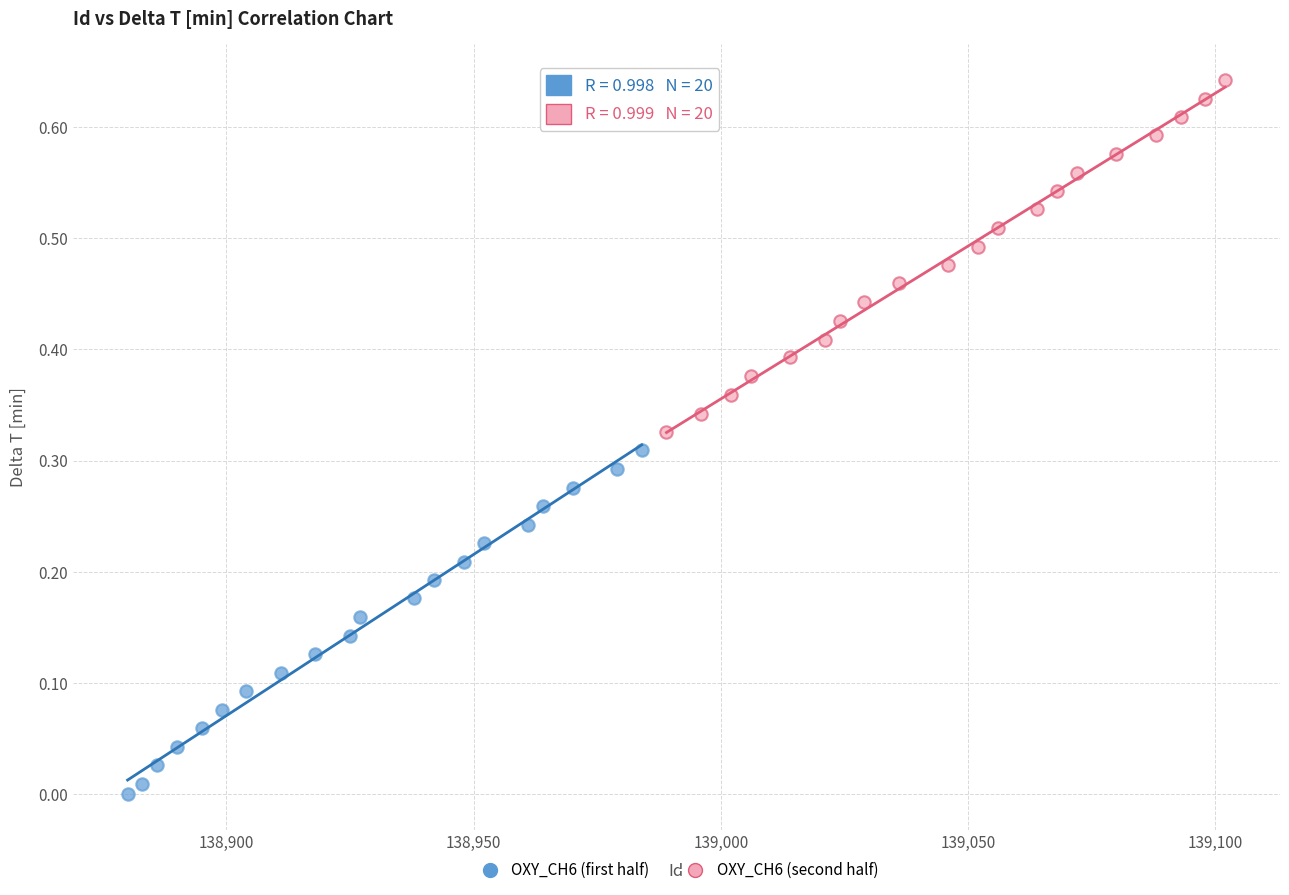

Which series reaches the minimum Y coordinate?

OXY_CH6 (first half)